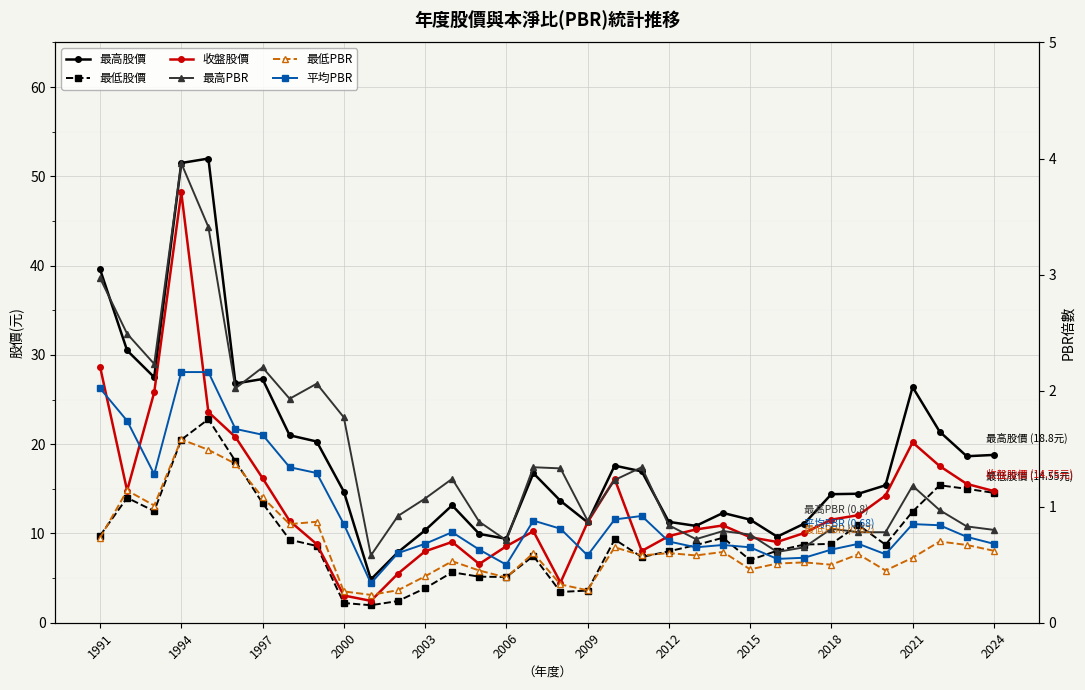

At 26, list the series in order from smallest to largest.

最低PBR, 平均PBR, 最高PBR, 最低股價, 收盤股價, 最高股價